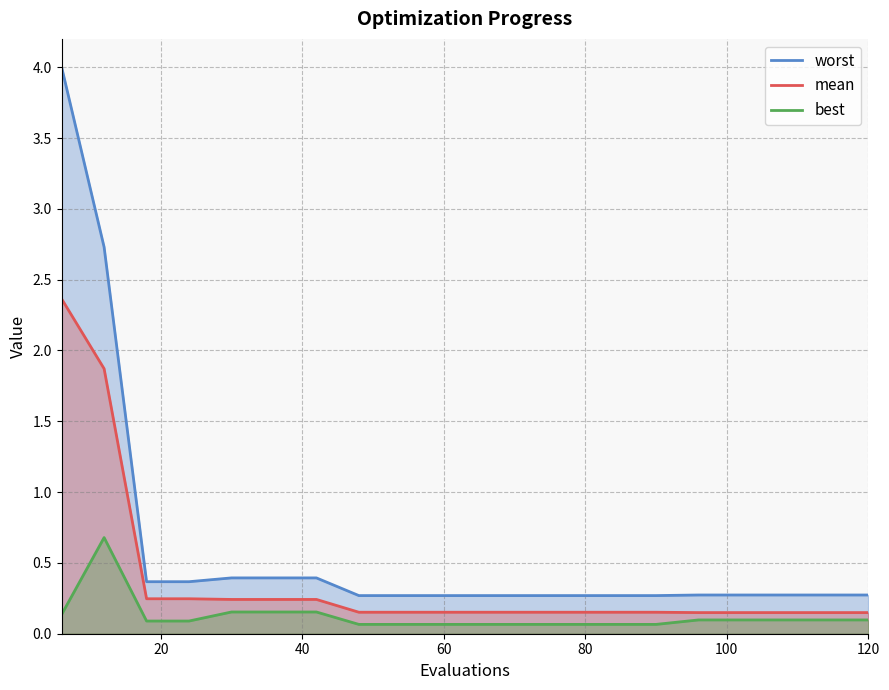

How many distinct data groups are displayed?

3